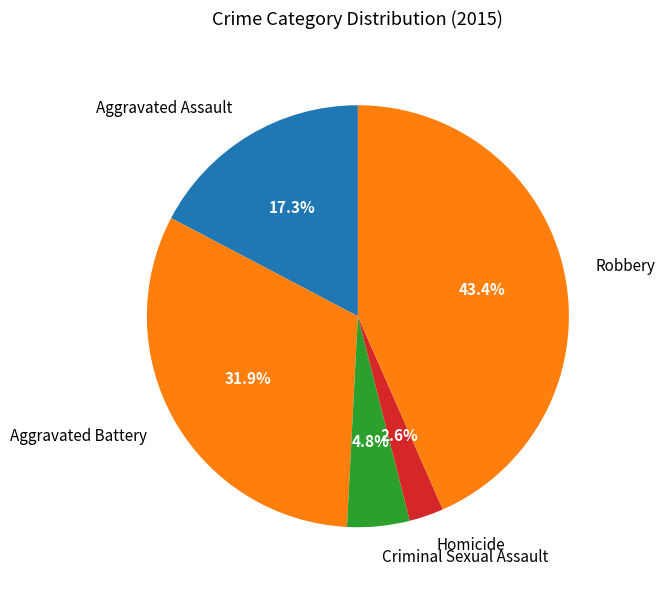

True or false: Criminal Sexual Assault accounts for 5% of the total.

True